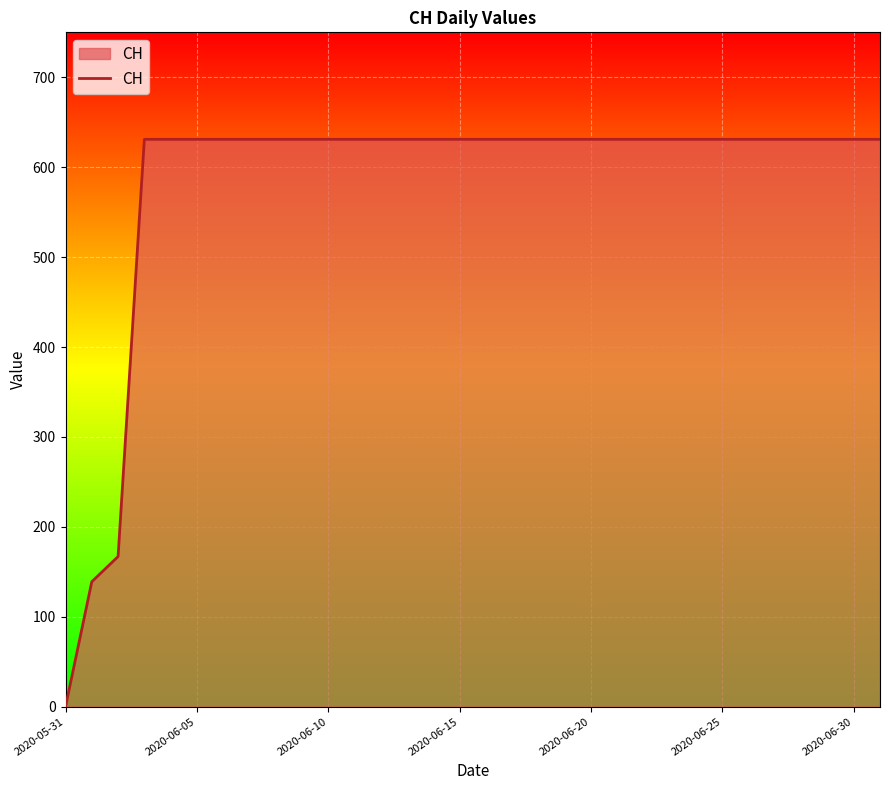

What is the difference between the maximum and minimum values?

631